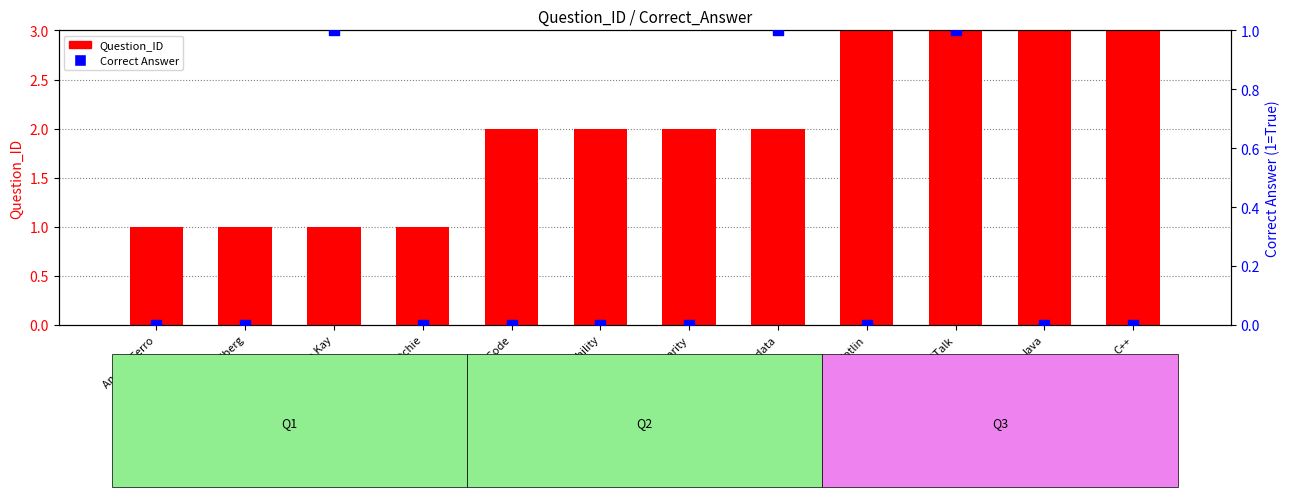

Is the value of Correct Answer at Duplicate/Redundant data greater than the value of Question_ID at Adele Goldberg?

No